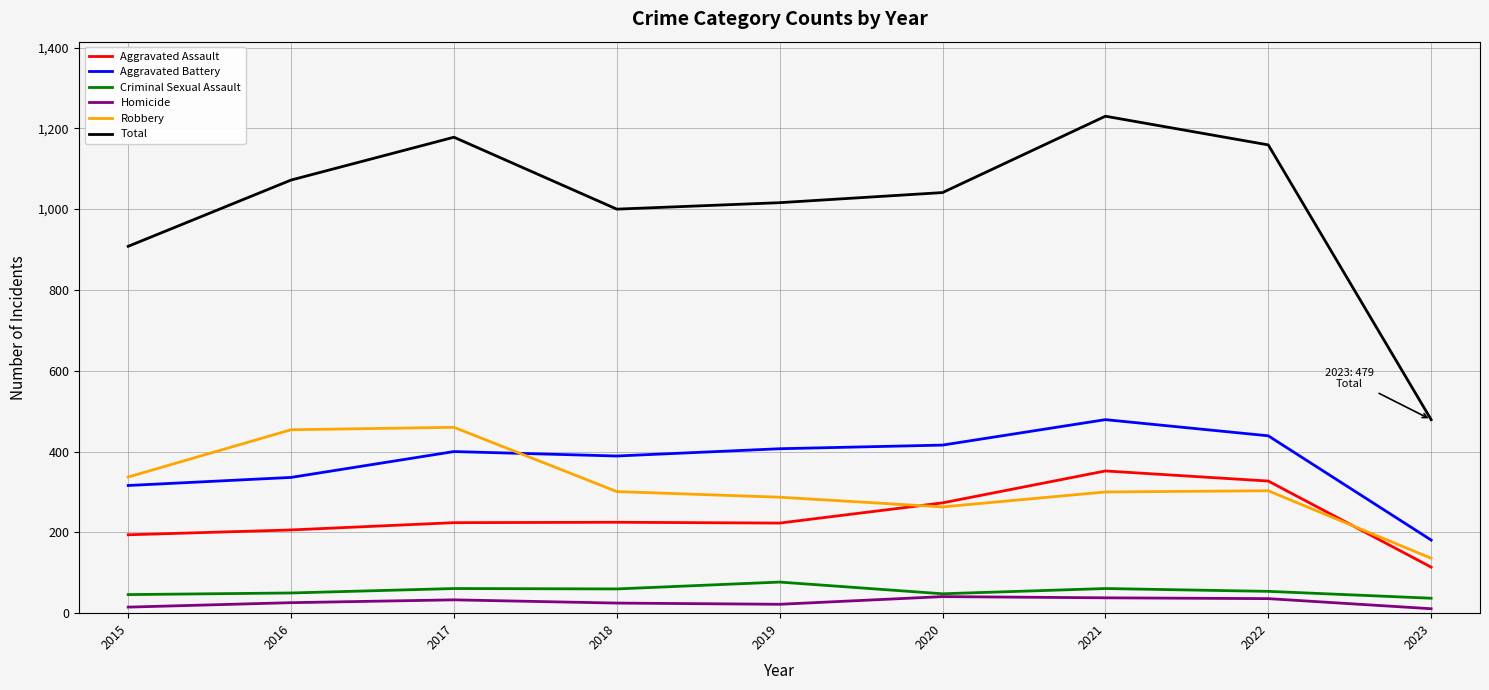

At how many categories does at least one series exceed 515?

8